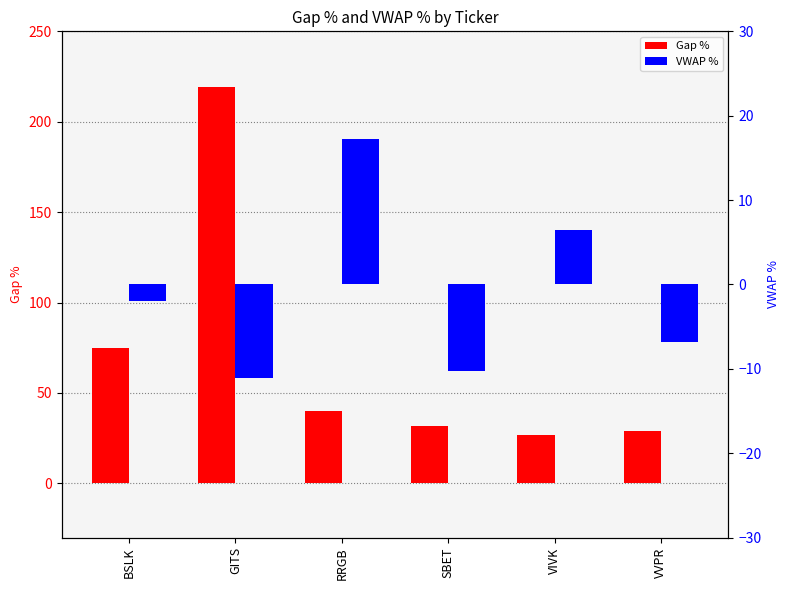

At which category is the sum across all series the highest?

GITS